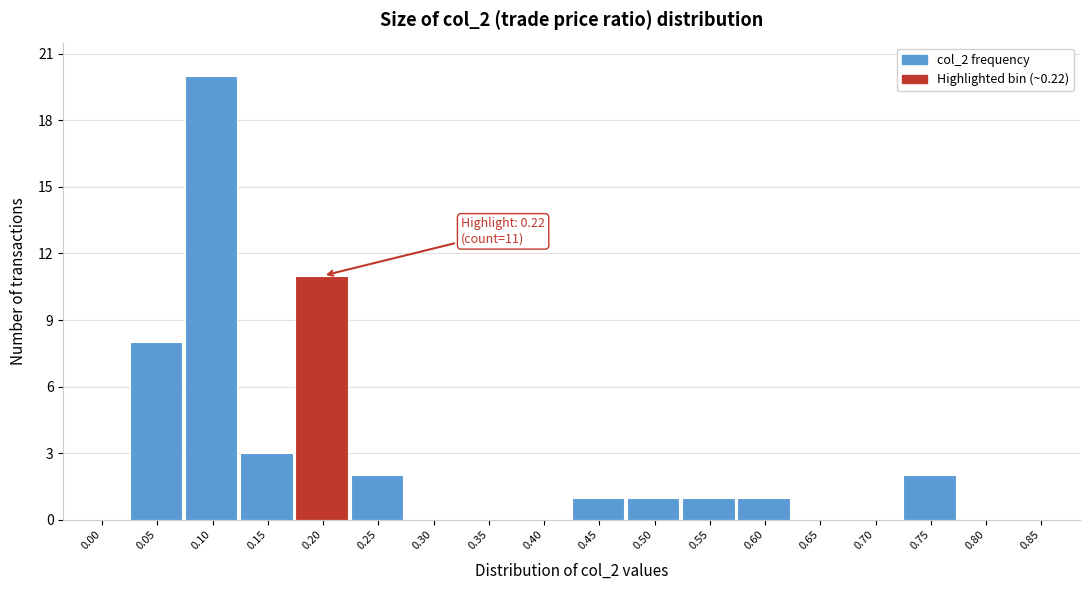

Reading left to right, transcribe all the data shown in this chart.

0.00=0	0.05=8	0.10=20	0.15=3	0.20=11	0.25=2	0.30=0	0.35=0	0.40=0	0.45=1	0.50=1	0.55=1	0.60=1	0.65=0	0.70=0	0.75=2	0.80=0	0.85=0